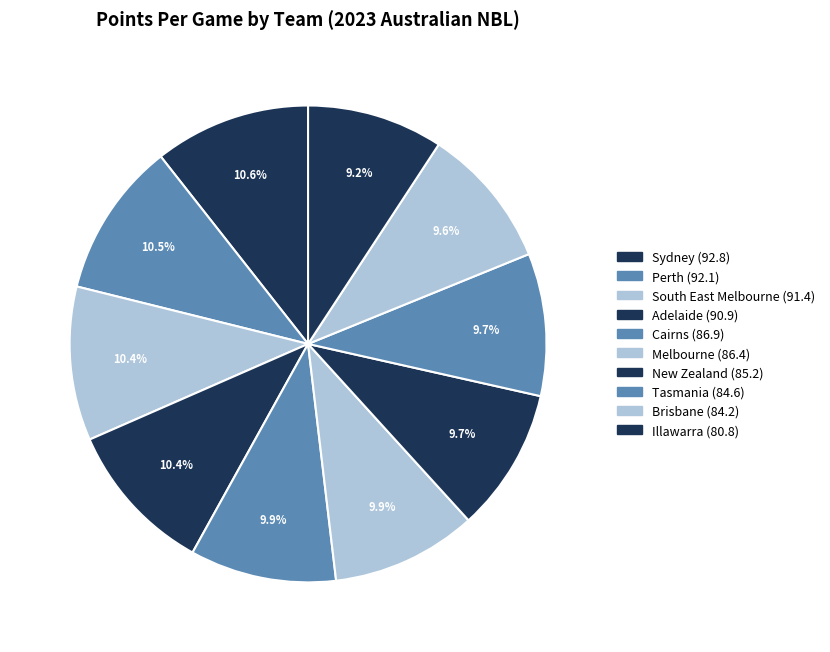

What percentage is the Melbourne slice, to the nearest percent?

10%